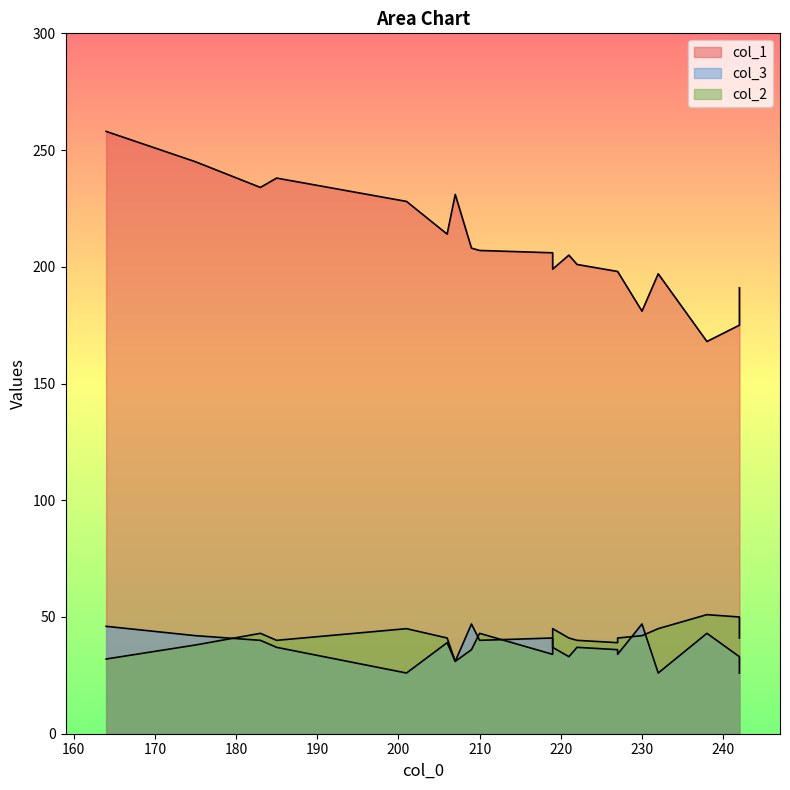

At which label does col_3 reach its minimum?

242